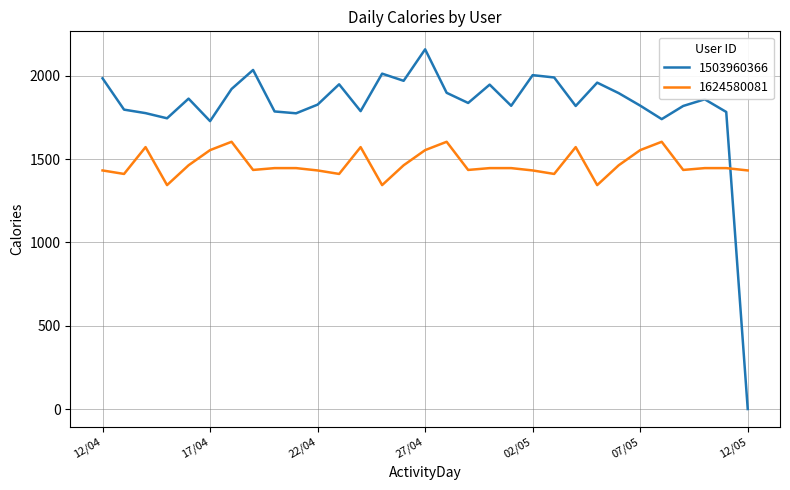

List the series in order of their overall mean, highest first.

1503960366, 1624580081